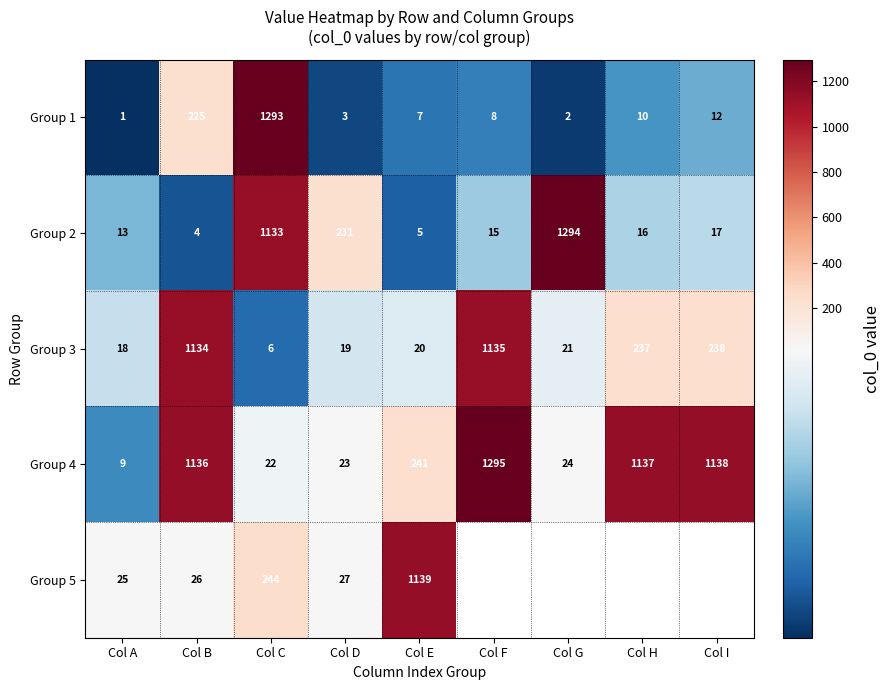

Which has a higher value, Col B or Col D?

Col B